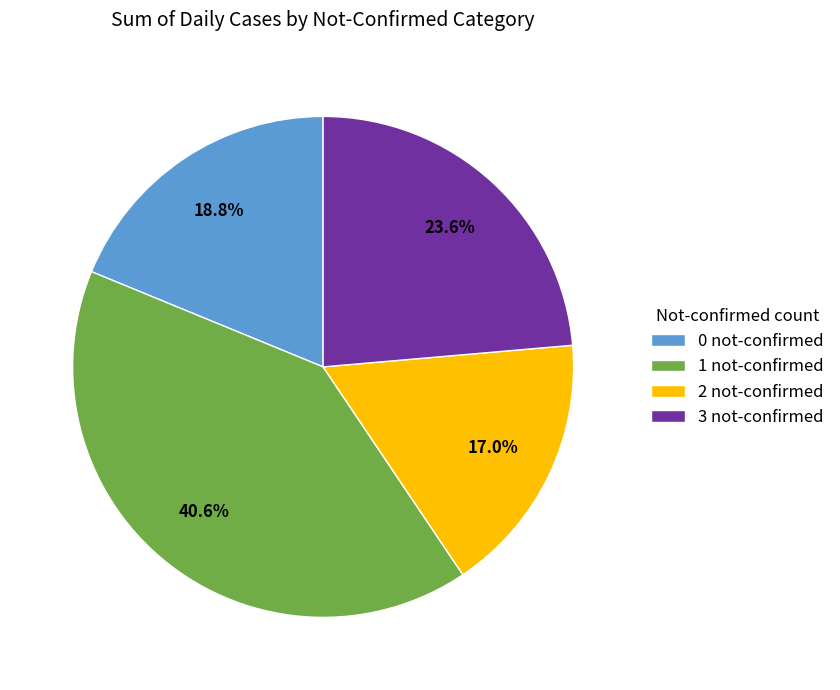

Between 2 not-confirmed and 3 not-confirmed, which is larger?

3 not-confirmed